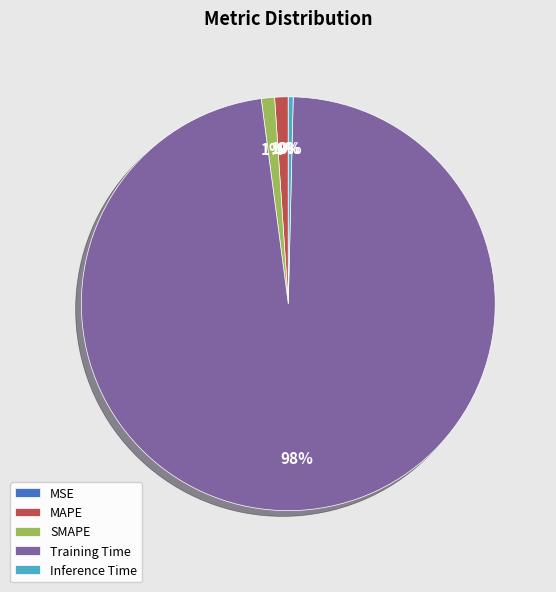

Which category has the biggest portion of the pie?

Training Time